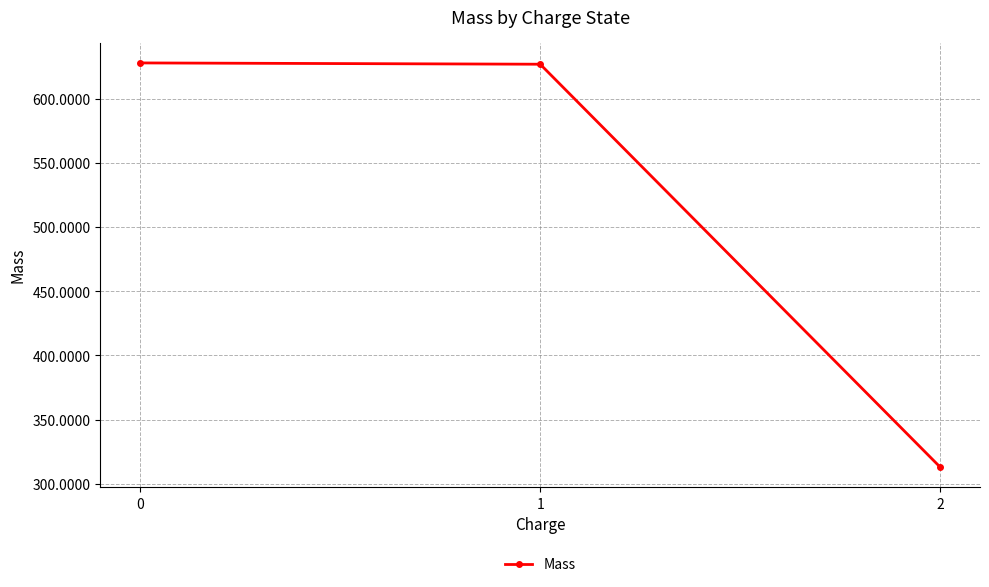

What is the minimum value shown in the chart?

313.0